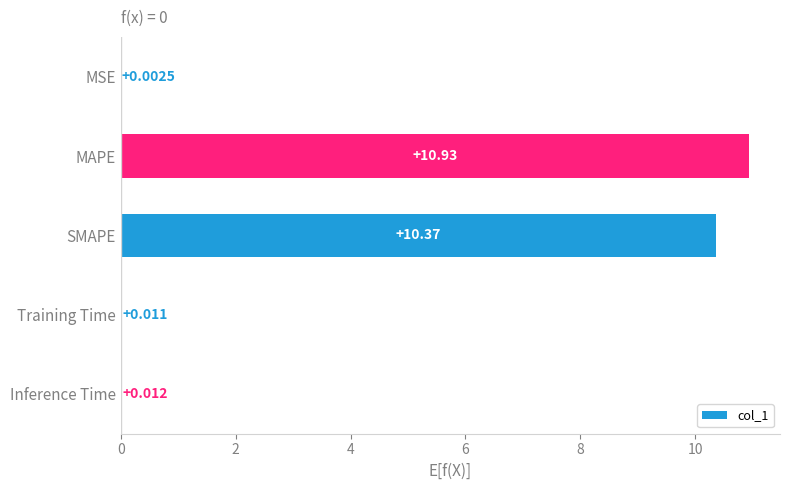

At which label is the value closest to 5?

Inference Time